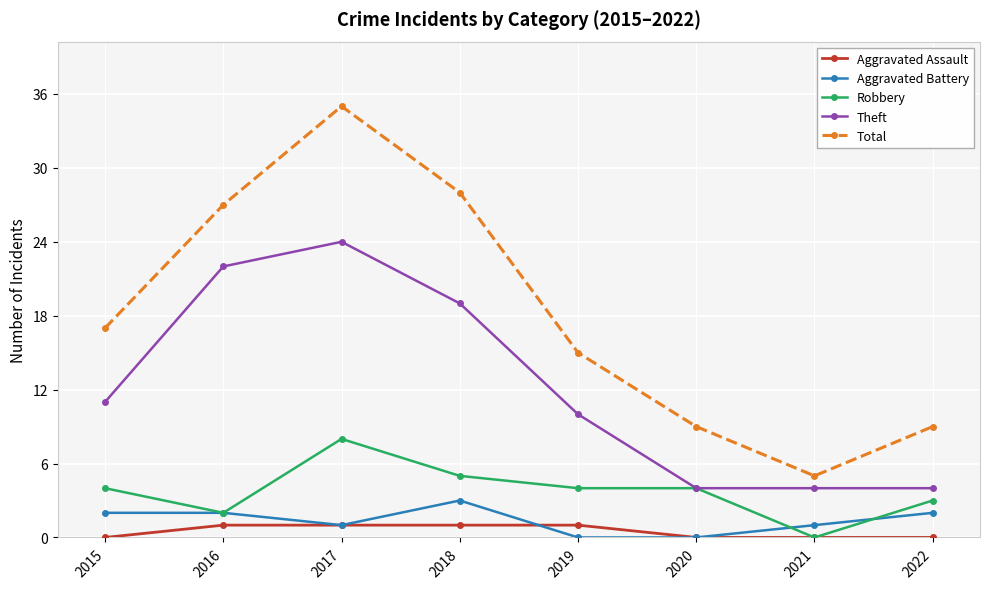

Which category has the lowest value in the Robbery series?

2021